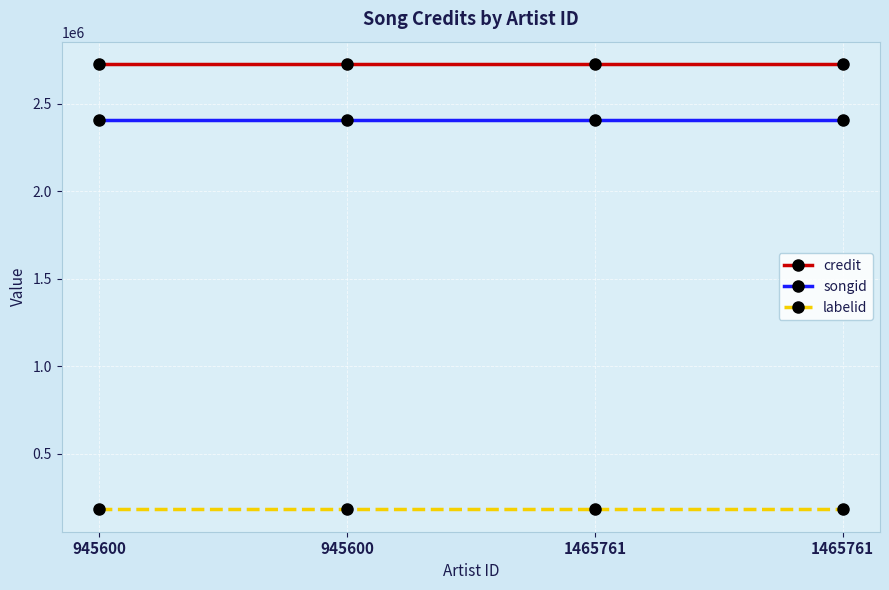

What is the lowest value of the credit series?

2728478